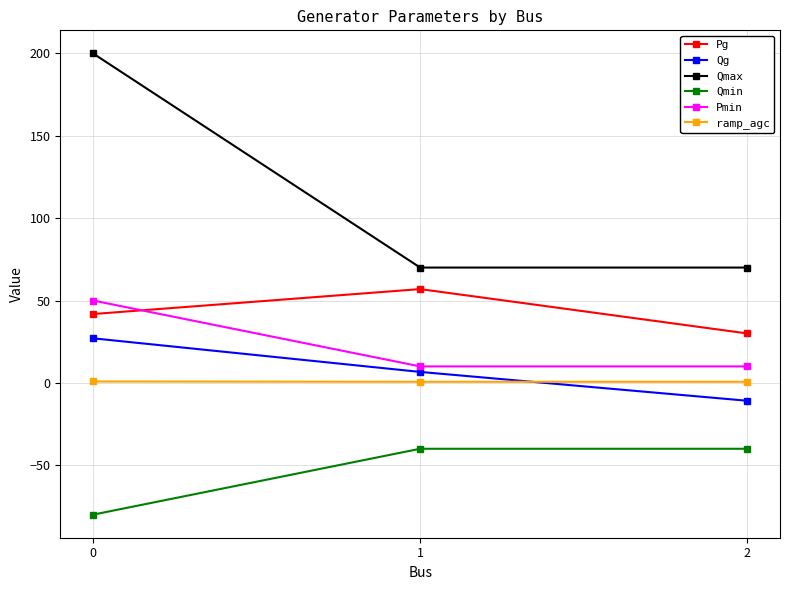

What is the difference between the maximum and minimum values in the Pmin series?

40.0